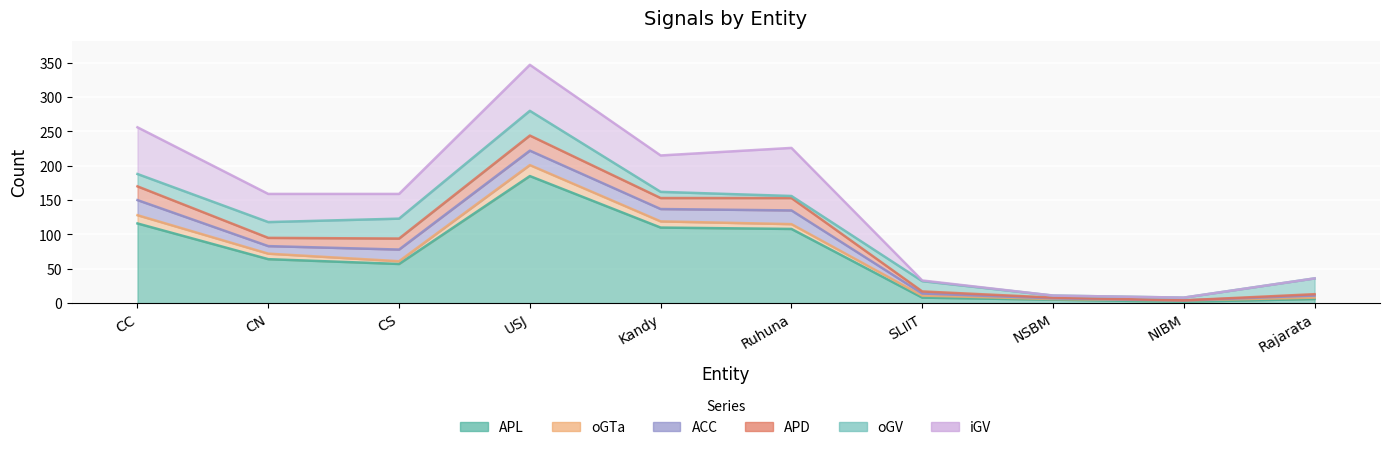

How many times do oGV and APD cross each other?

3